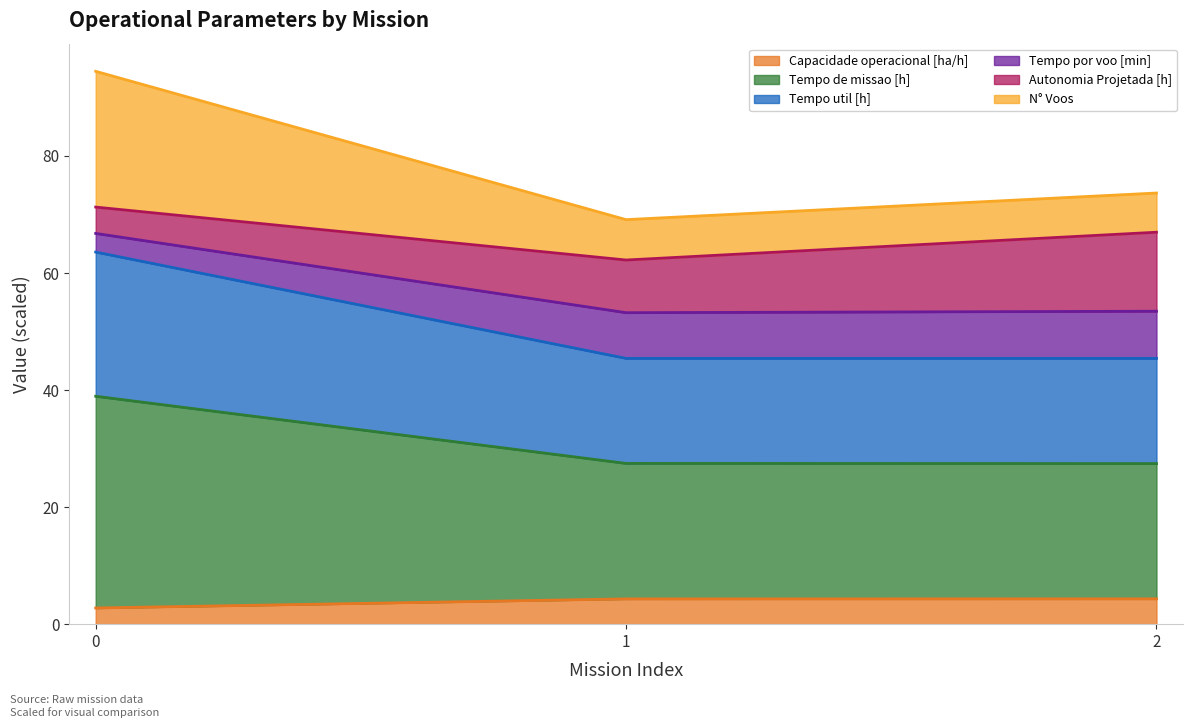

What is the lowest value of the Capacidade operacional [ha/h] series?

2.8